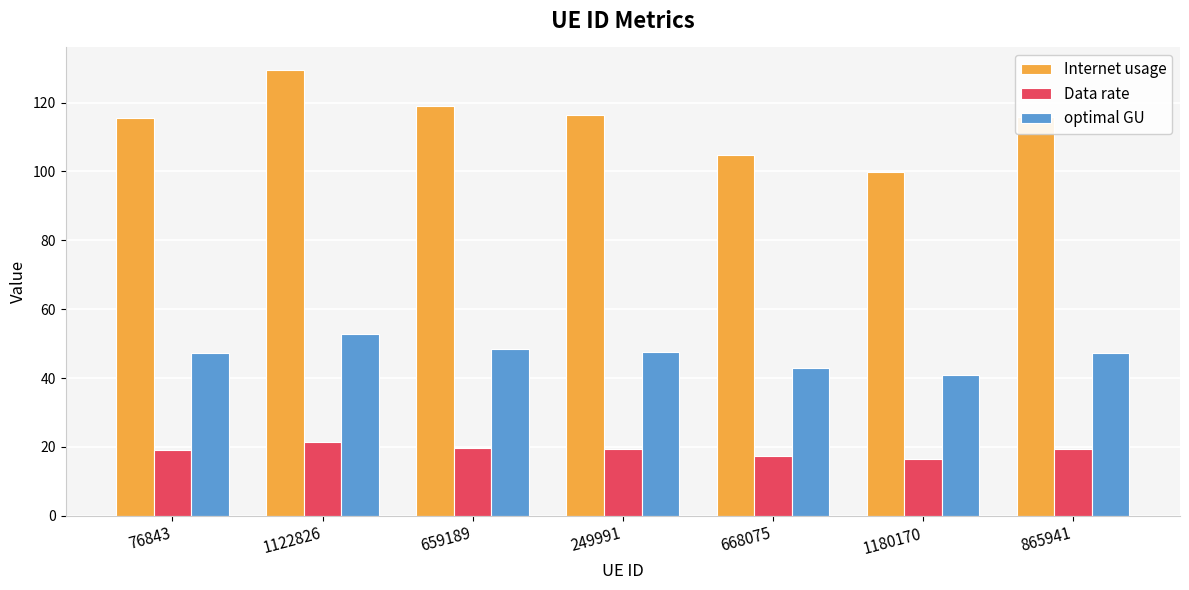

What is the spread (max minus min) of values at 865941?

96.5